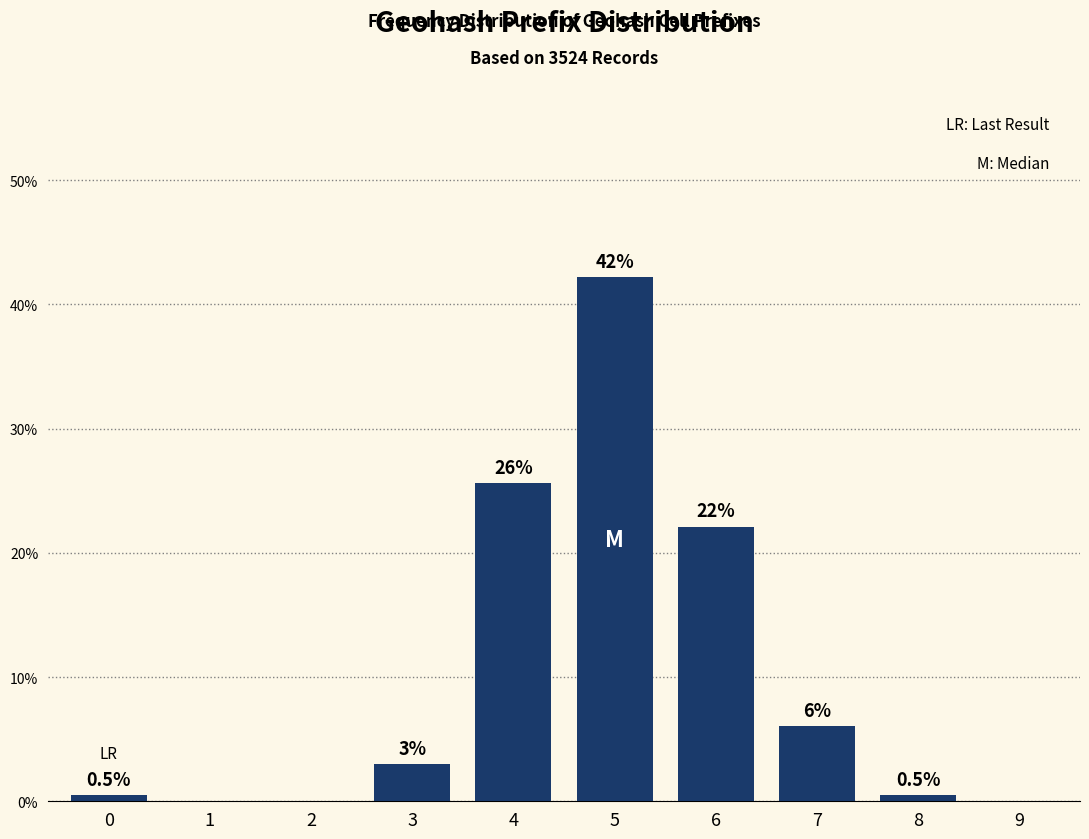

Reading left to right, list all the values displayed in this chart.

0=0.5	1=0.0	2=0.0	3=3.0	4=25.6	5=42.2	6=22.1	7=6.0	8=0.5	9=0.0